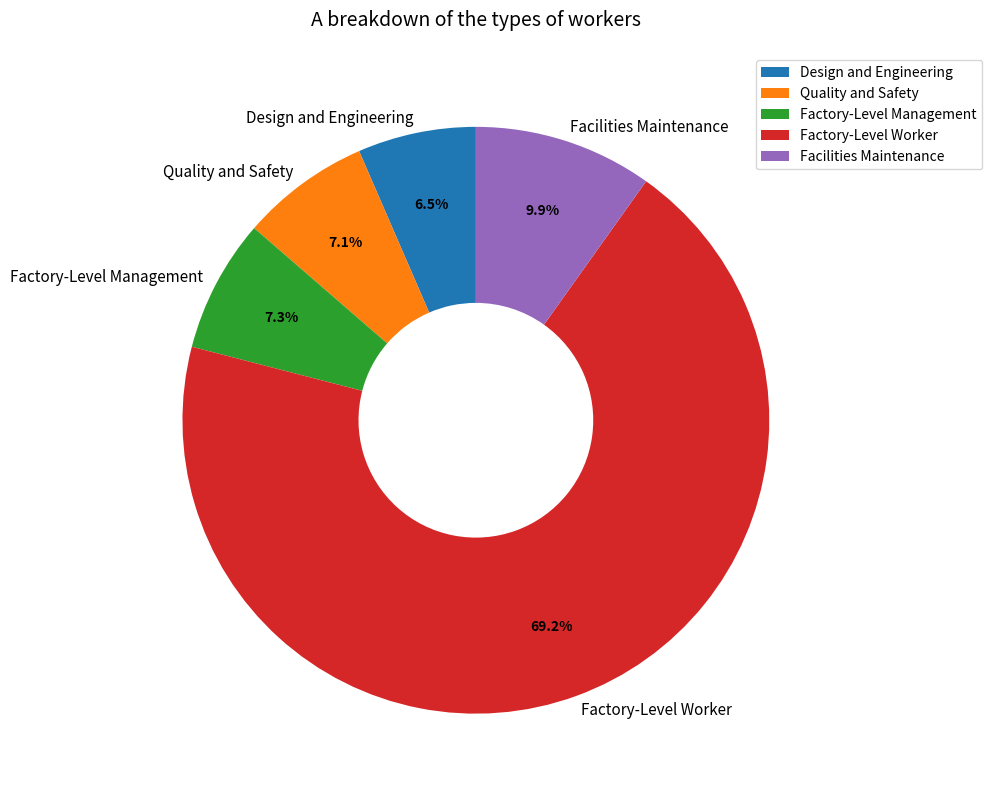

What percentage do Factory-Level Management and Factory-Level Worker together represent?

76.5%